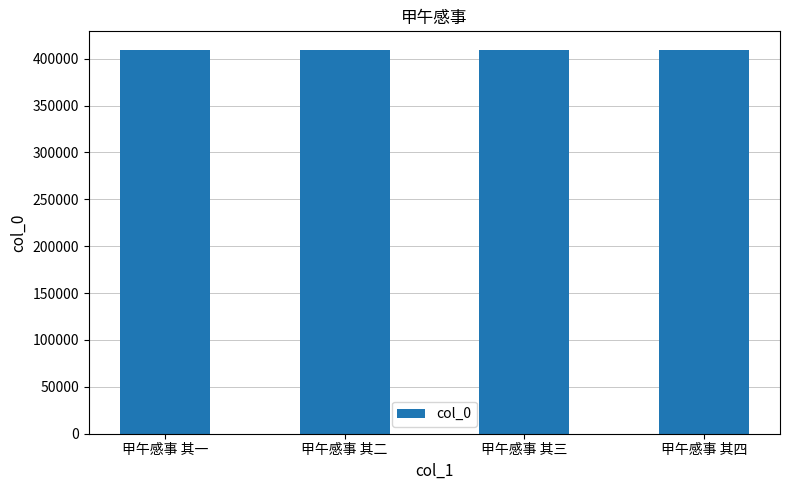

What value does the data have at 甲午感事 其四?

408655